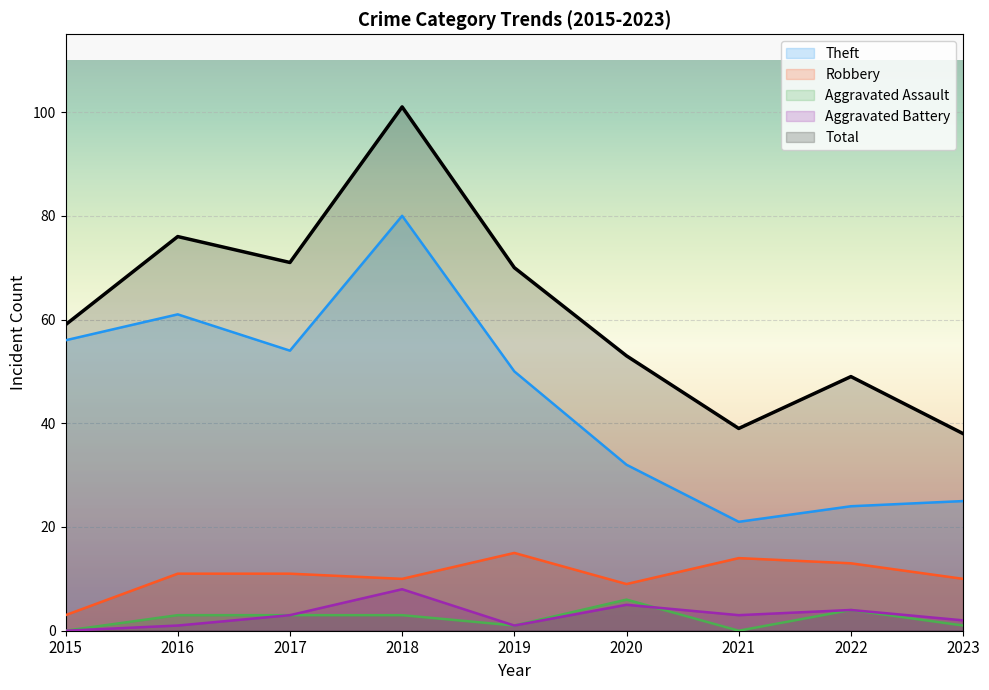

Reading left to right, transcribe all the data shown in this chart.

Theft: 56	61	54	80	50	32	21	24	25
Robbery: 3	11	11	10	15	9	14	13	10
Aggravated Assault: 0	3	3	3	1	6	0	4	1
Aggravated Battery: 0	1	3	8	1	5	3	4	2
Total: 59	76	71	101	70	53	39	49	38